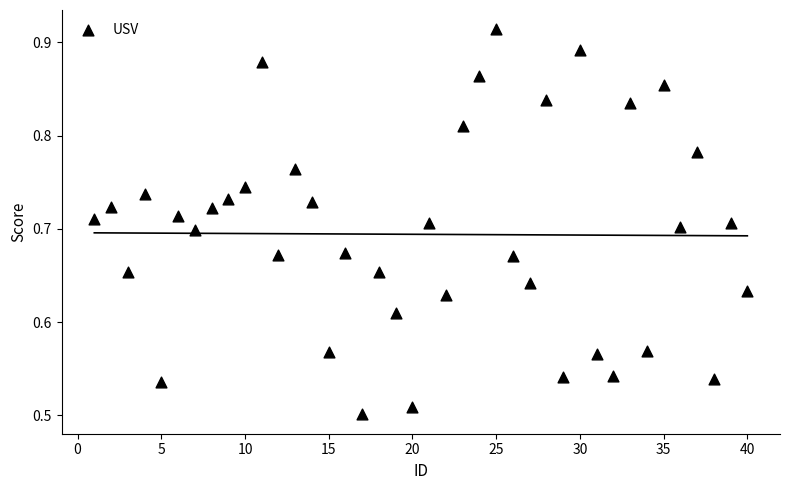

What is the range of Y values (max minus min)?

0.4